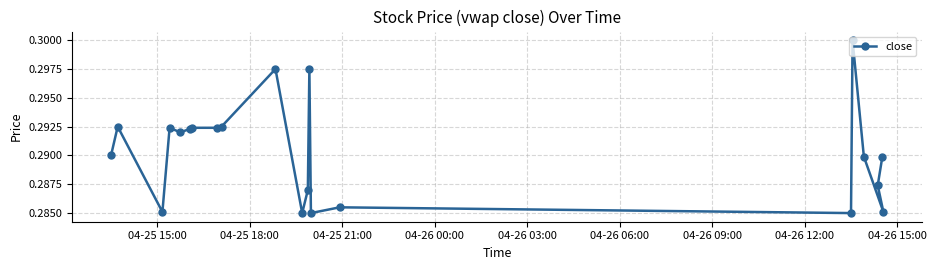

How many interior local valleys (lower than both neighbors) does the data have?

6